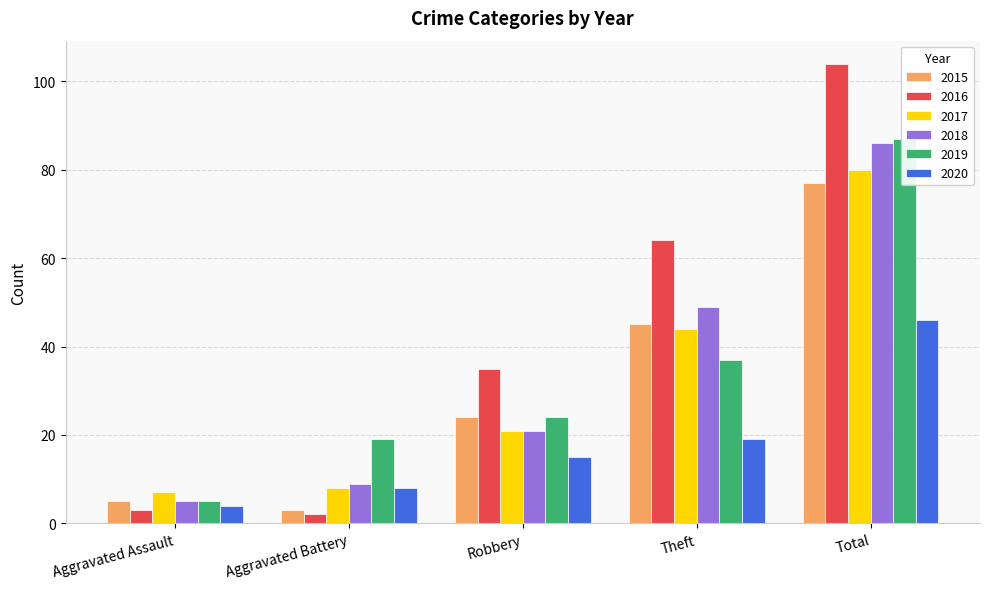

At which category does the chart reach its minimum across all series?

Aggravated Battery